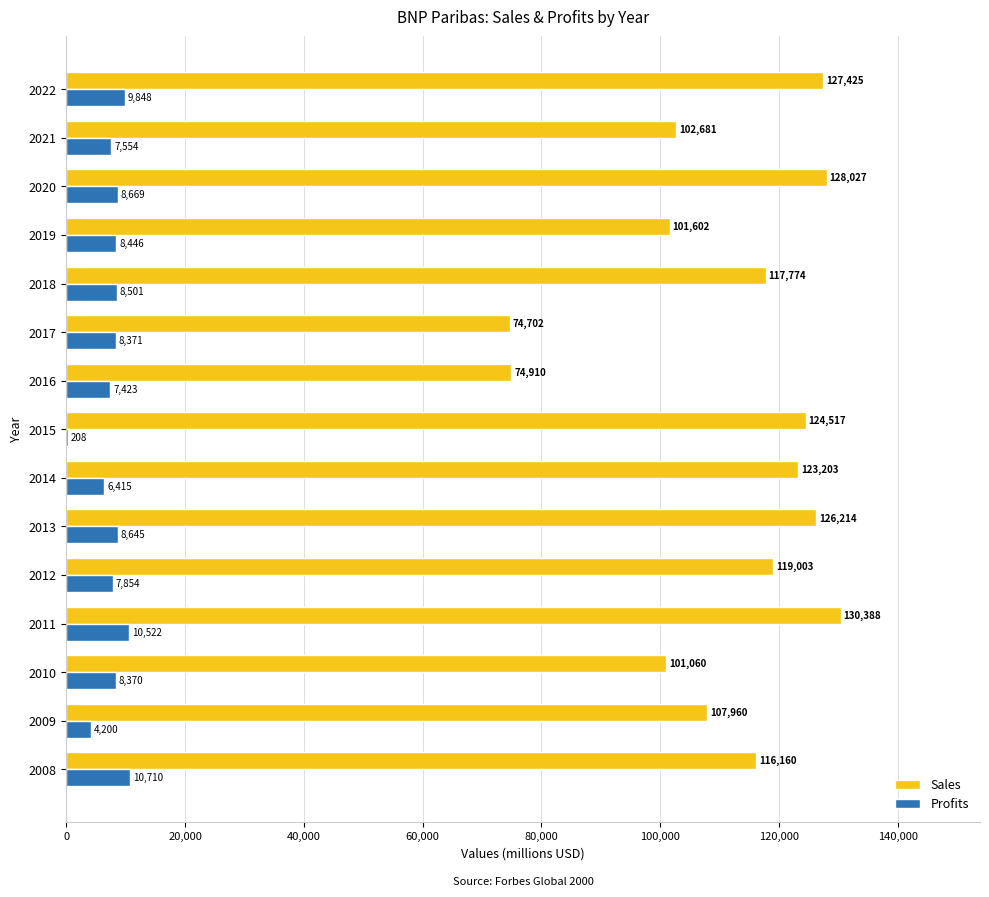

Between 2008 and 2011, which series saw the biggest shift?

Sales